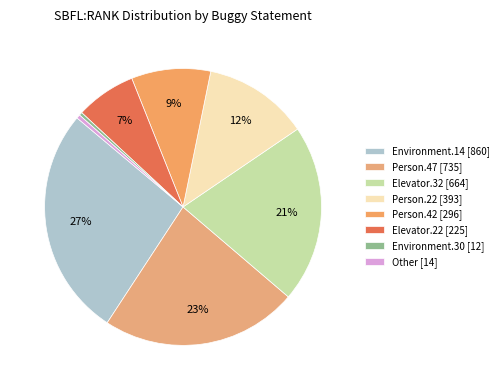

Count the number of slices in the pie.

8